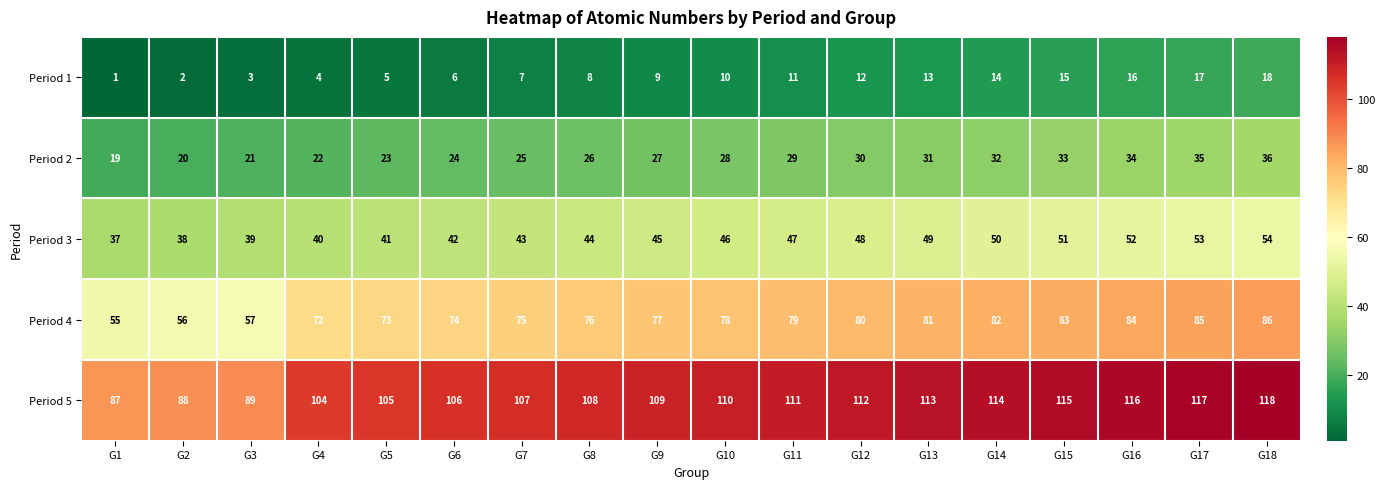

What is the approximate value of Period 4 at G9, to the nearest 10?

80